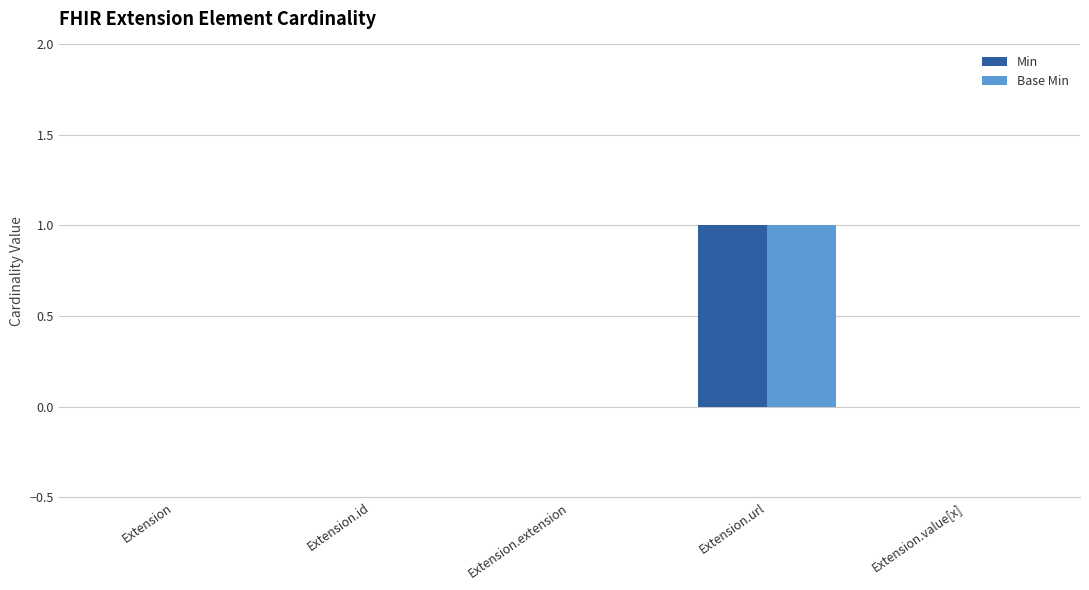

At which category is the sum across all series the highest?

Extension.url